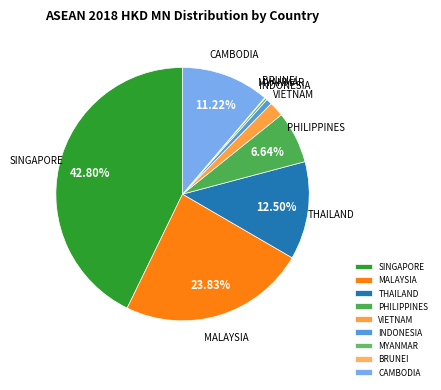

What is the largest slice in the pie chart?

SINGAPORE